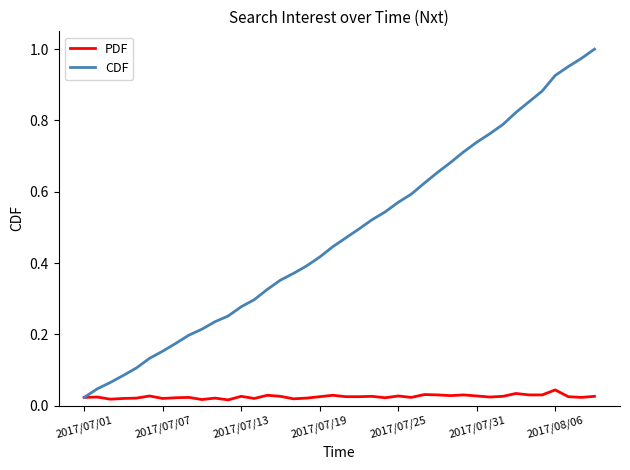

How many lines are shown in the chart?

2